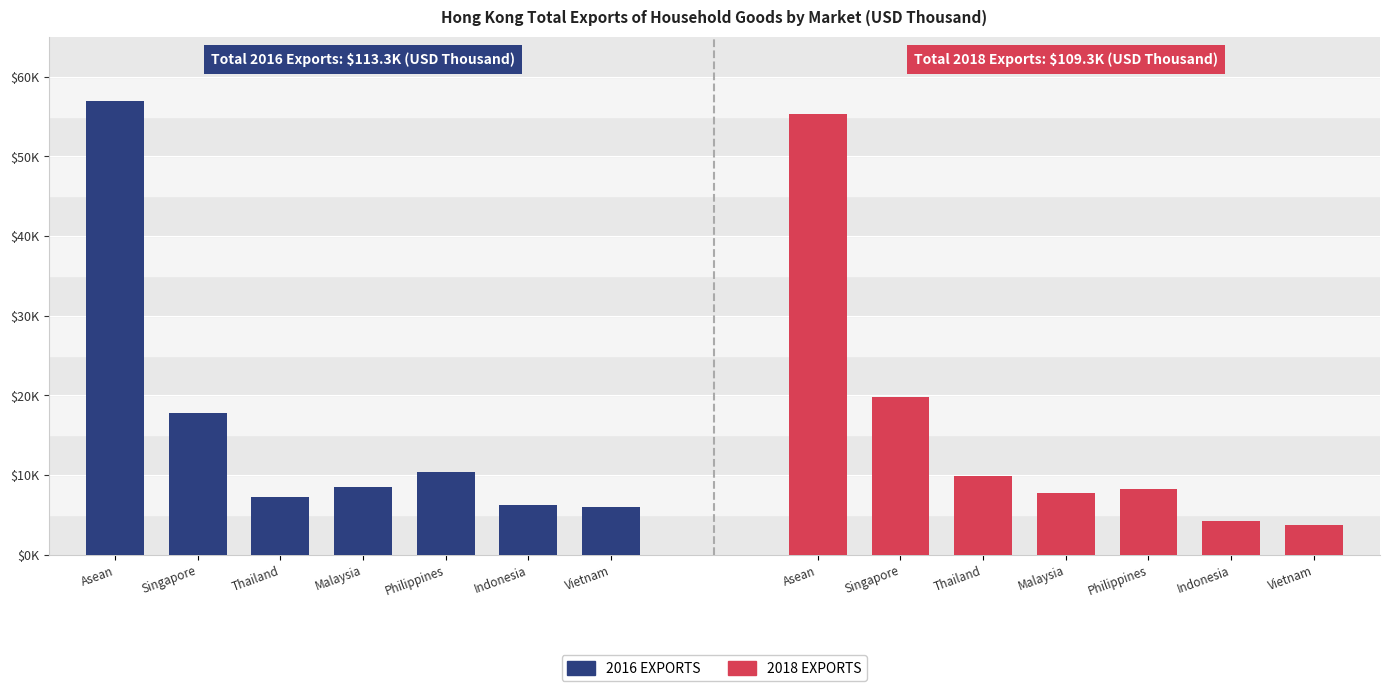

Rank the series by their maximum value, from highest to lowest.

2016 Exports, 2018 Exports